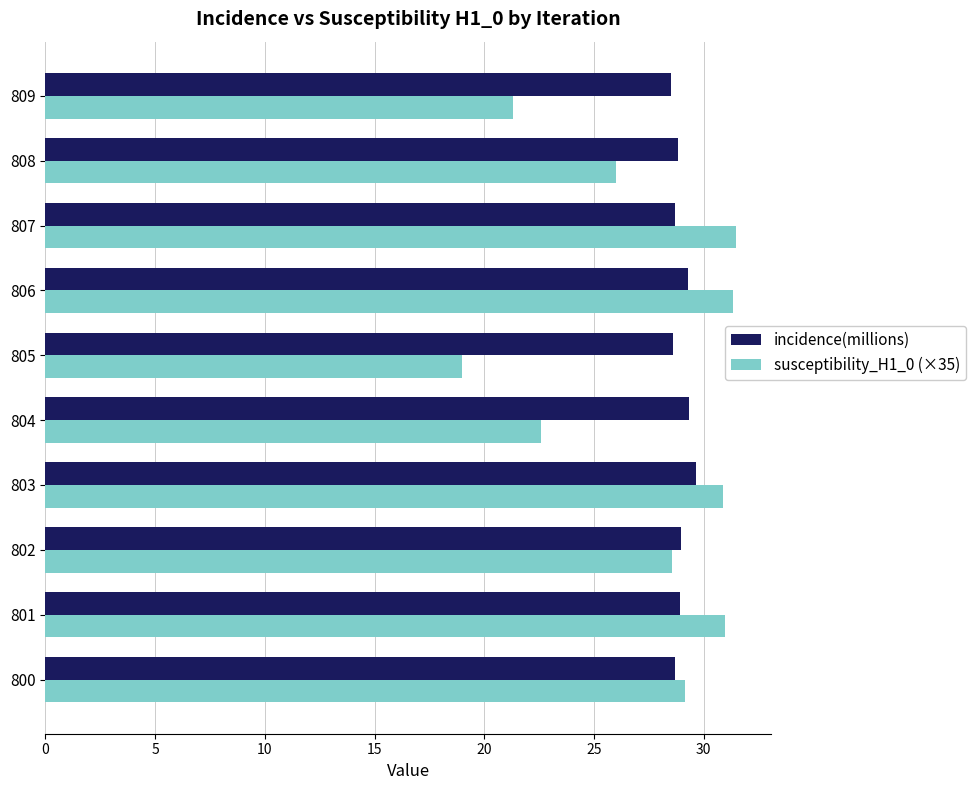

Rank the series by their maximum value, from highest to lowest.

susceptibility_H1_0 (×35), incidence(millions)